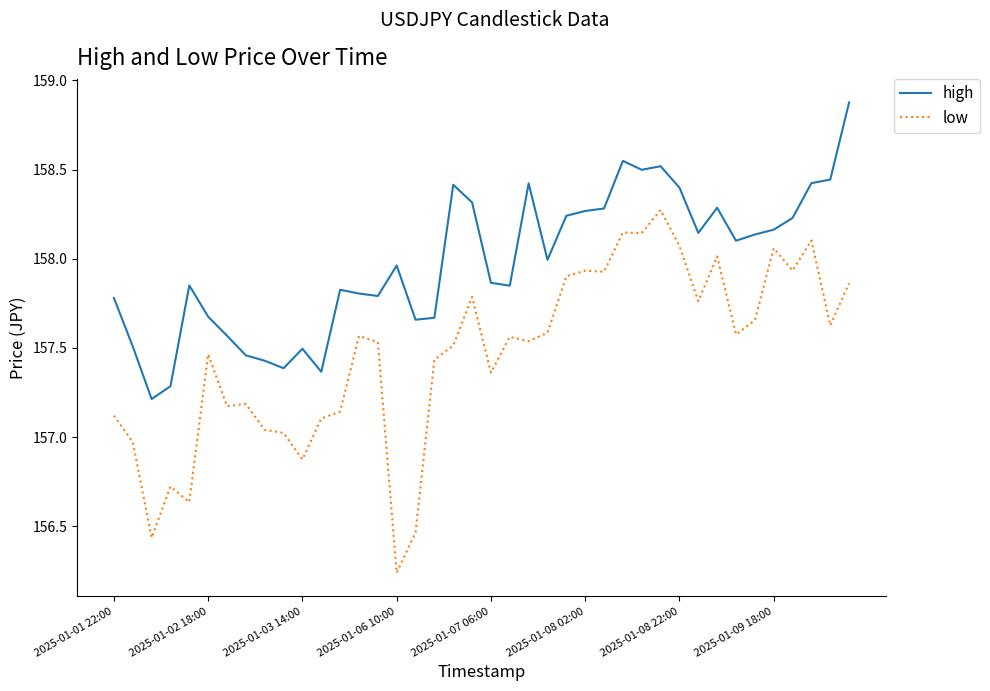

List the series in order of their overall mean, lowest first.

low, high